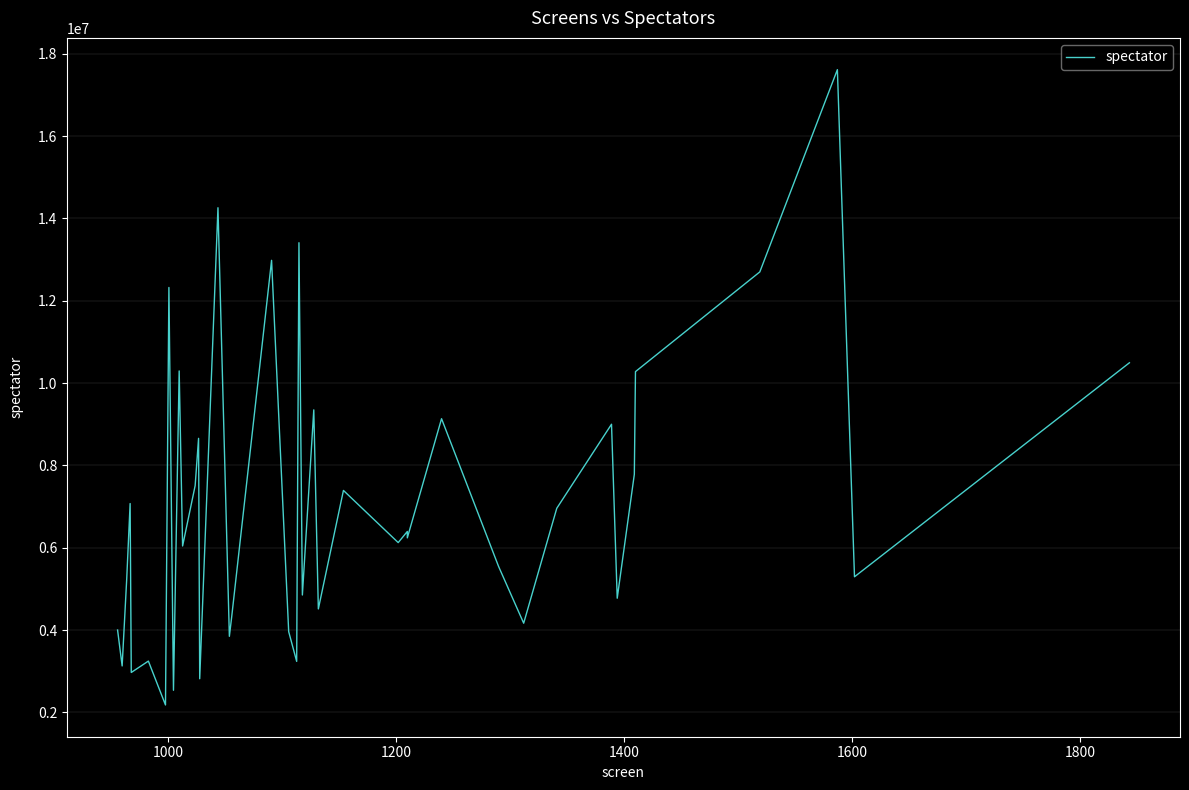

Does the chart display data point markers on the line(s)?

No